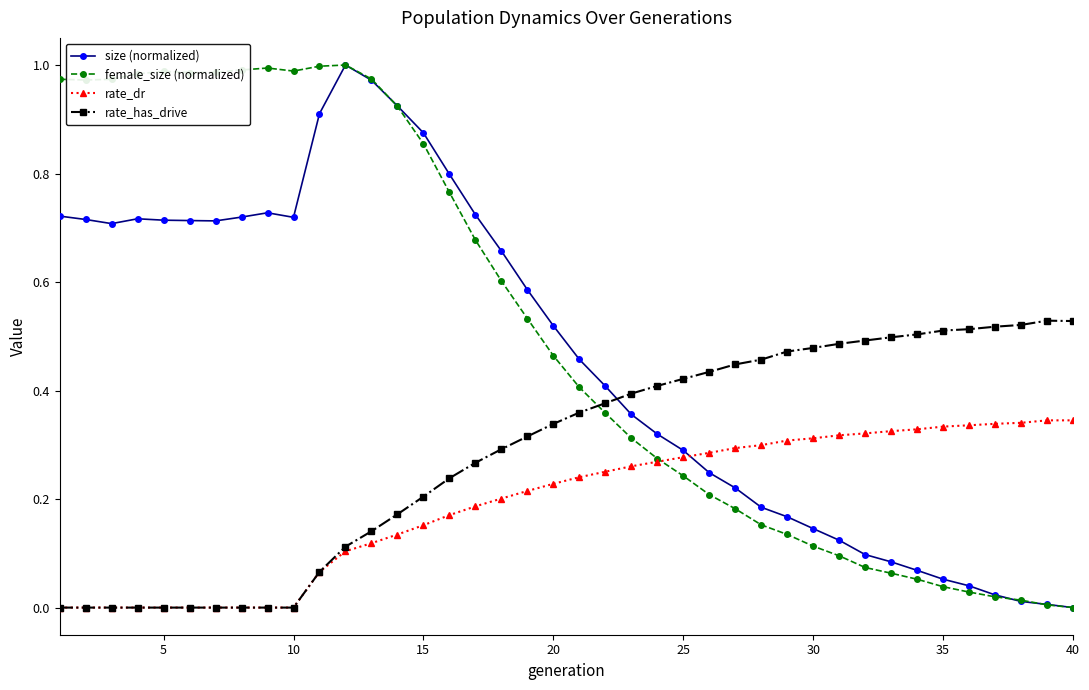

How many categories are shown in the chart?

40